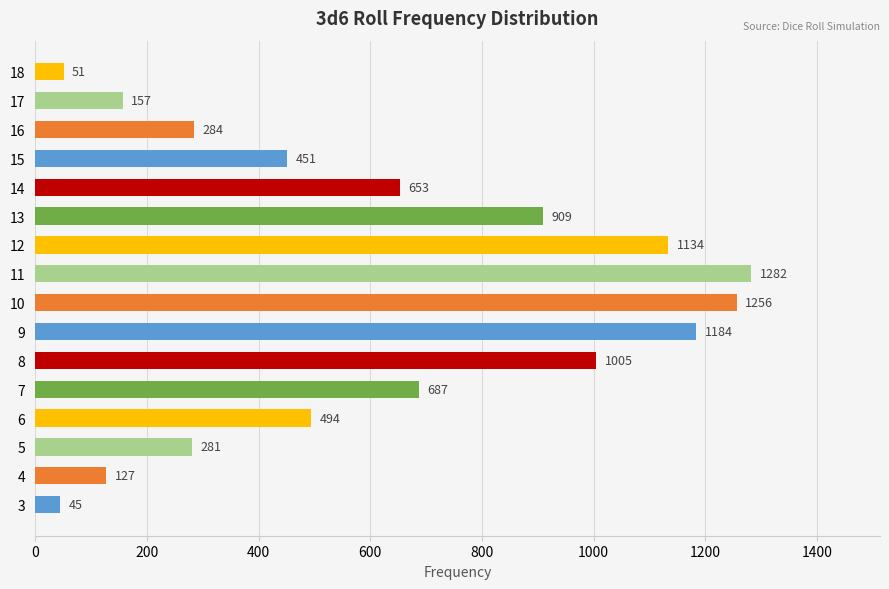

How many categories are shown in the chart?

16